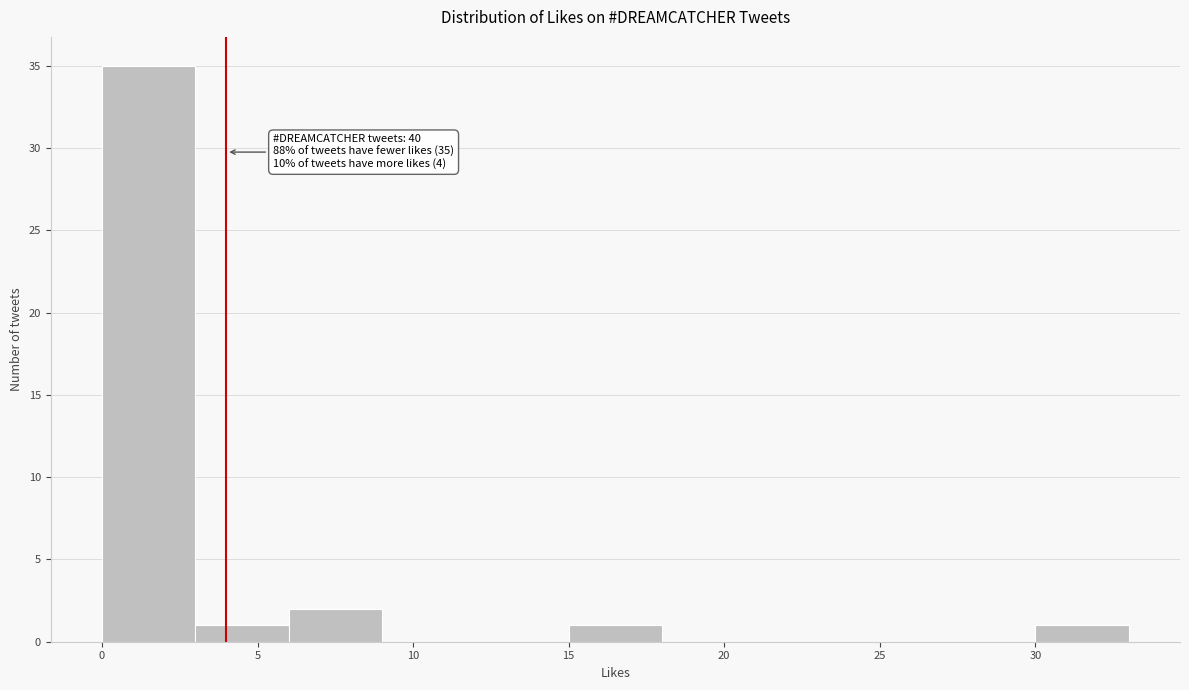

Which range on the x-axis has the tallest bar?

0 to 3